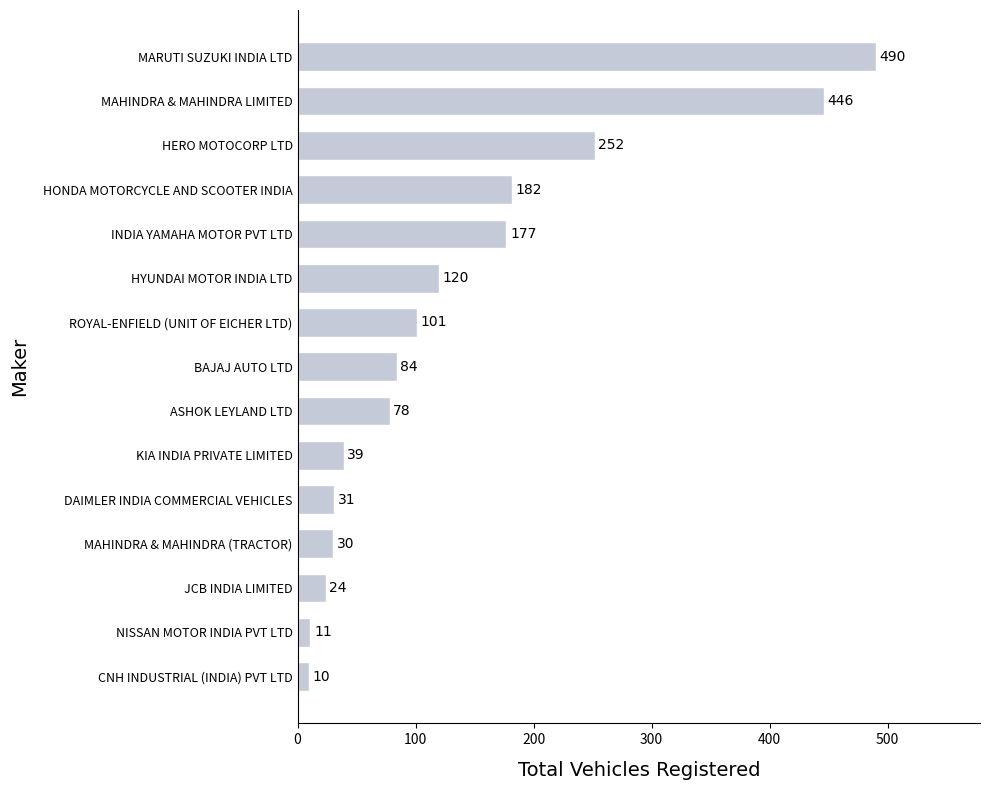

Are the bars grouped side by side (vs. stacked)?

No